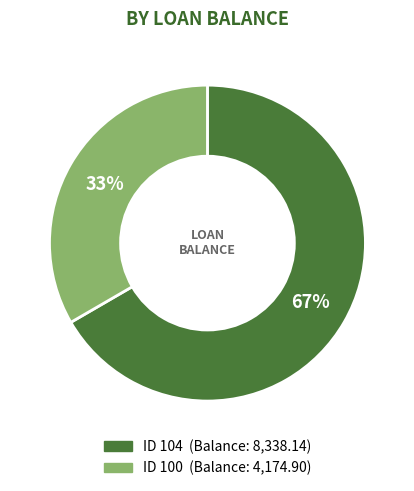

To the nearest percent, what is the average slice percentage?

50%